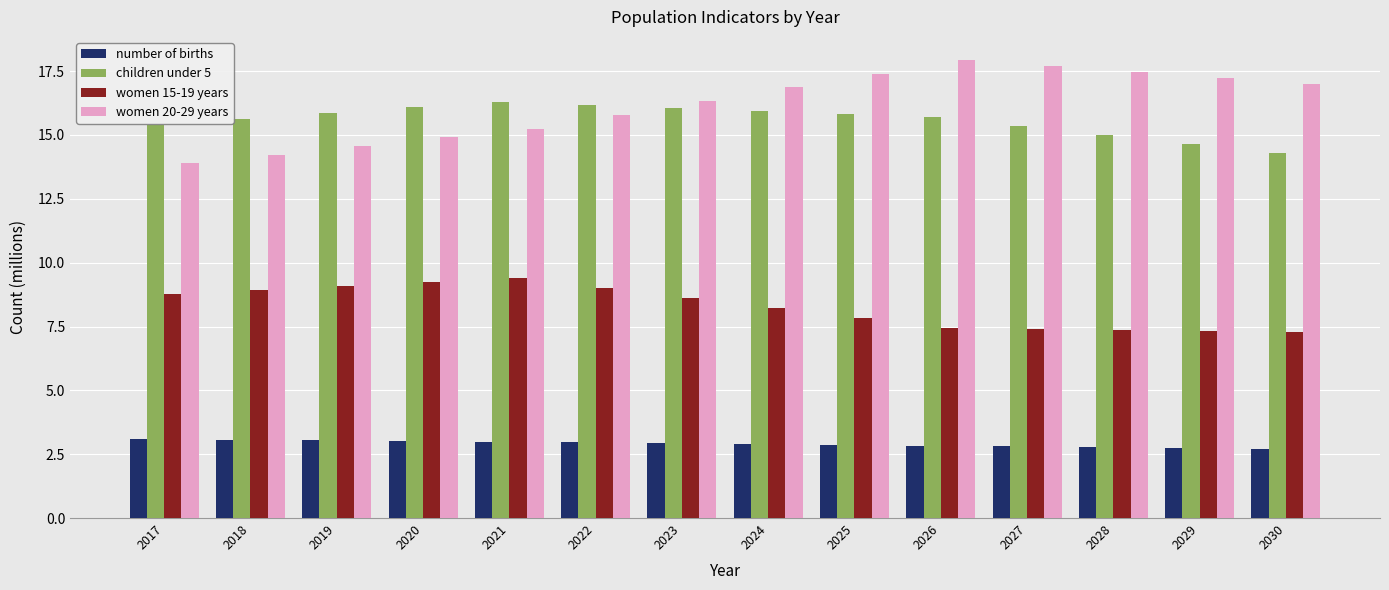

What is the average value of the number of births series?

2.9